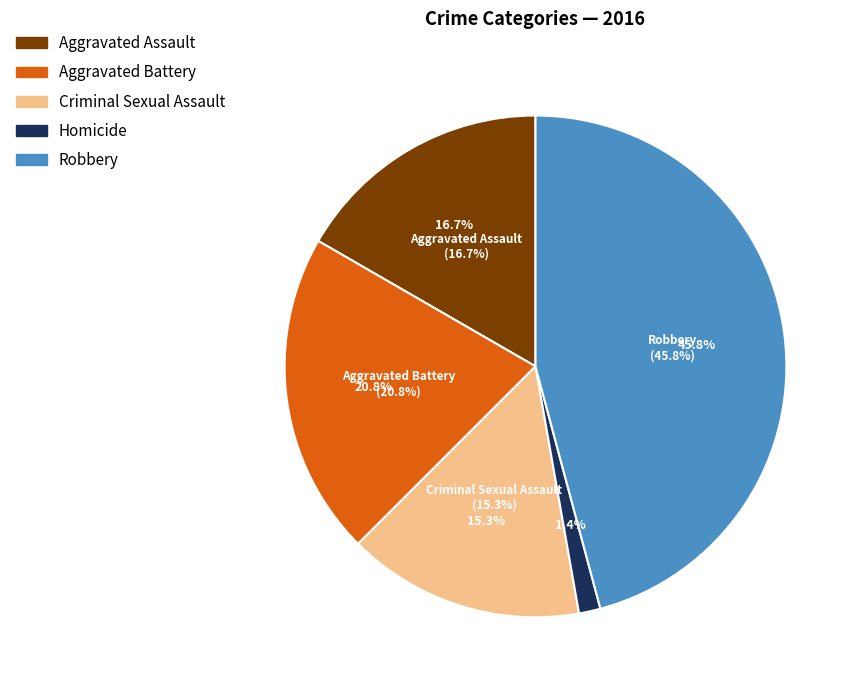

Do Criminal Sexual Assault and Aggravated Assault together represent more than half of the pie?

No